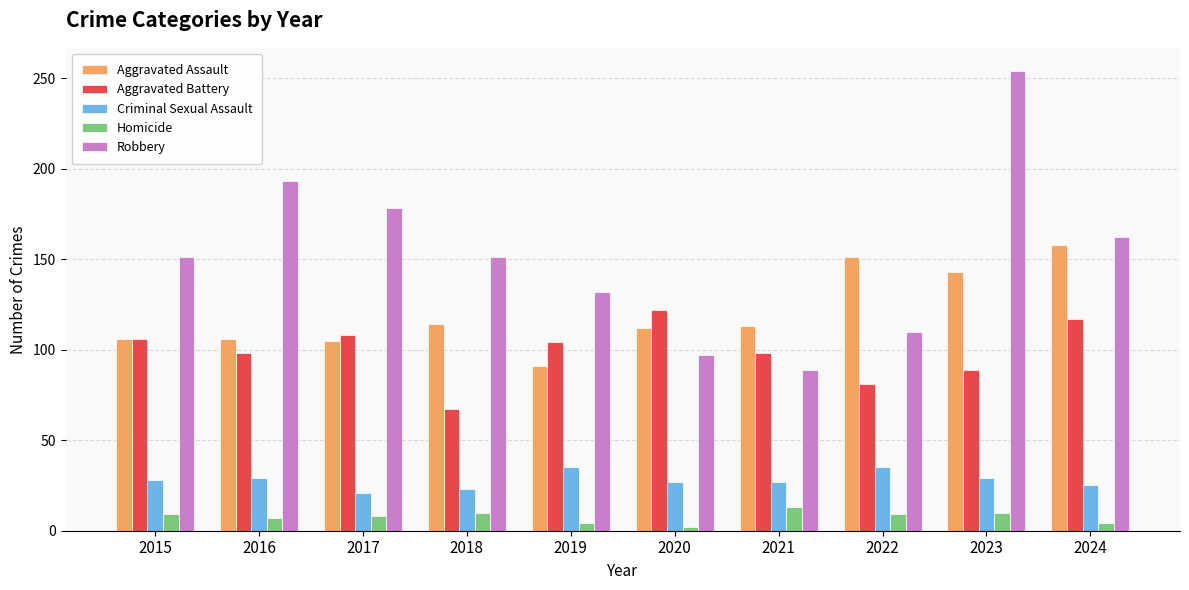

Rank the series by their maximum value, from lowest to highest.

Homicide, Criminal Sexual Assault, Aggravated Battery, Aggravated Assault, Robbery